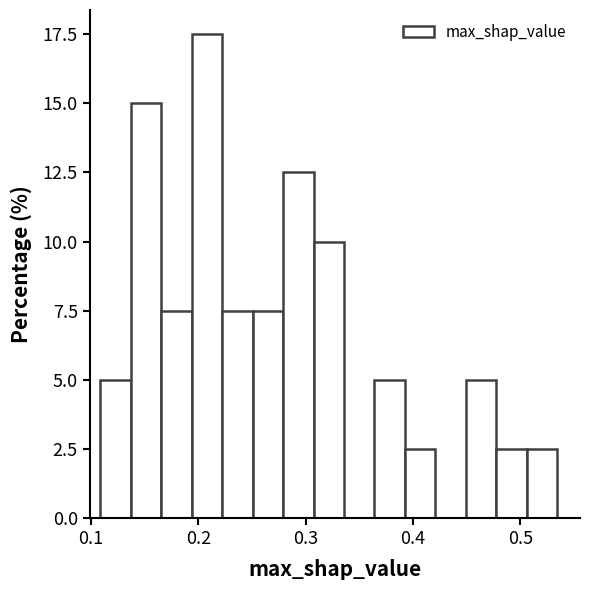

Around what value on the x-axis is the tallest bar? Give the approximate position of its centre, as read against the axis.

0.21